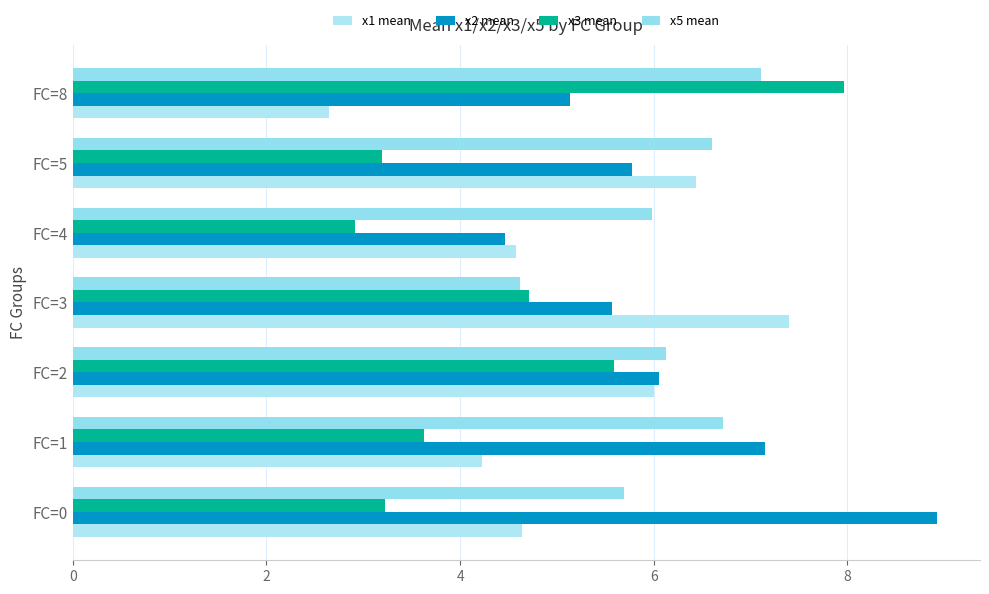

What is the value of the x3 mean bar at the 4th from the left?

4.7